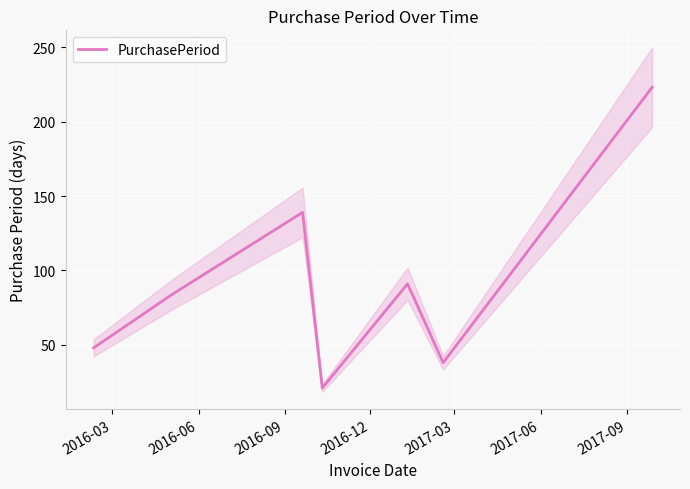

What is the sum of all values?

644